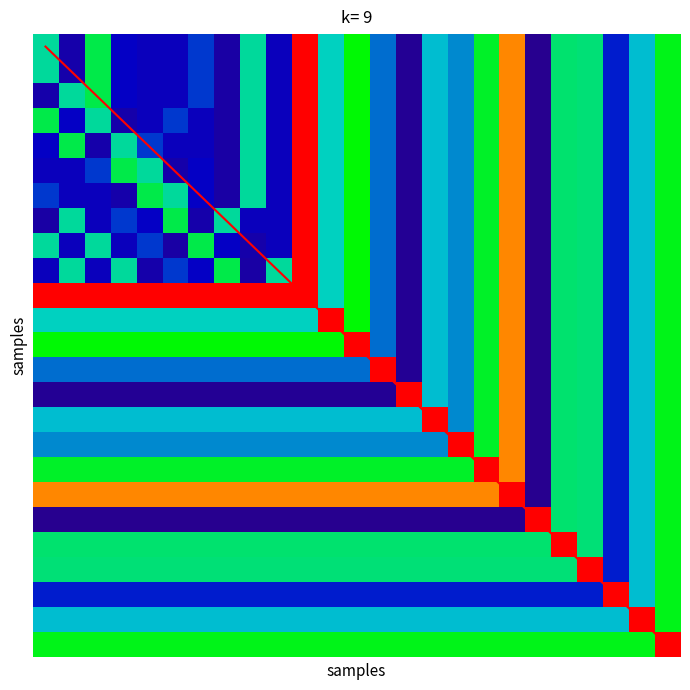

Which series has the largest range (max minus min)?

1